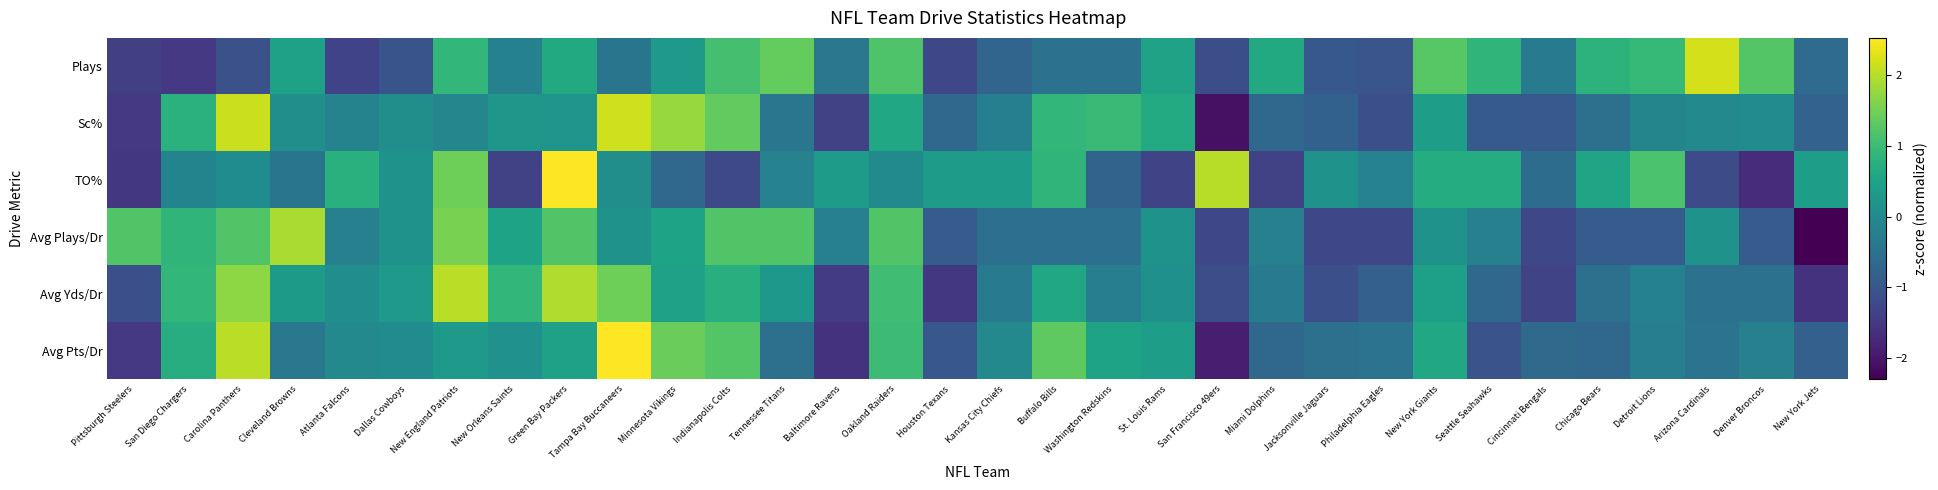

Reading right to left, transcribe all the data shown in this chart.

Plays: New York Jets=-0.6	Denver Broncos=1.2	Arizona Cardinals=2.2	Detroit Lions=0.9	Chicago Bears=0.8	Cincinnati Bengals=-0.3	Seattle Seahawks=0.9	New York Giants=1.3	Philadelphia Eagles=-1.0	Jacksonville Jaguars=-1.0	Miami Dolphins=0.6	San Francisco 49ers=-1.1	St. Louis Rams=0.5	Washington Redskins=-0.5	Buffalo Bills=-0.5	Kansas City Chiefs=-0.7	Houston Texans=-1.3	Oakland Raiders=1.2	Baltimore Ravens=-0.4	Tennessee Titans=1.4	Indianapolis Colts=1.1	Minnesota Vikings=0.3	Tampa Bay Buccaneers=-0.4	Green Bay Packers=0.6	New Orleans Saints=-0.2	New England Patriots=0.9	Dallas Cowboys=-1.0	Atlanta Falcons=-1.3	Cleveland Browns=0.5	Carolina Panthers=-1.1	San Diego Chargers=-1.5	Pittsburgh Steelers=-1.4
Sc%: New York Jets=-0.8	Denver Broncos=0.0	Arizona Cardinals=-0.0	Detroit Lions=-0.1	Chicago Bears=-0.5	Cincinnati Bengals=-1.0	Seattle Seahawks=-0.9	New York Giants=0.4	Philadelphia Eagles=-1.1	Jacksonville Jaguars=-0.8	Miami Dolphins=-0.7	San Francisco 49ers=-2.1	St. Louis Rams=0.7	Washington Redskins=1.0	Buffalo Bills=0.9	Kansas City Chiefs=-0.2	Houston Texans=-0.7	Oakland Raiders=0.6	Baltimore Ravens=-1.4	Tennessee Titans=-0.4	Indianapolis Colts=1.4	Minnesota Vikings=1.8	Tampa Bay Buccaneers=2.2	Green Bay Packers=0.2	New Orleans Saints=0.3	New England Patriots=-0.1	Dallas Cowboys=0.1	Atlanta Falcons=-0.2	Cleveland Browns=0.1	Carolina Panthers=2.1	San Diego Chargers=0.8	Pittsburgh Steelers=-1.5
TO%: New York Jets=0.4	Denver Broncos=-1.7	Arizona Cardinals=-1.2	Detroit Lions=1.2	Chicago Bears=0.5	Cincinnati Bengals=-0.6	Seattle Seahawks=0.7	New York Giants=0.7	Philadelphia Eagles=-0.2	Jacksonville Jaguars=0.2	Miami Dolphins=-1.4	San Francisco 49ers=2.0	St. Louis Rams=-1.3	Washington Redskins=-0.8	Buffalo Bills=0.9	Kansas City Chiefs=0.3	Houston Texans=0.3	Oakland Raiders=0.0	Baltimore Ravens=0.3	Tennessee Titans=-0.2	Indianapolis Colts=-1.2	Minnesota Vikings=-0.7	Tampa Bay Buccaneers=0.1	Green Bay Packers=2.5	New Orleans Saints=-1.3	New England Patriots=1.5	Dallas Cowboys=0.2	Atlanta Falcons=0.8	Cleveland Browns=-0.4	Carolina Panthers=0.0	San Diego Chargers=-0.1	Pittsburgh Steelers=-1.5
Avg Plays/Dr: New York Jets=-2.3	Denver Broncos=-0.9	Arizona Cardinals=0.2	Detroit Lions=-0.9	Chicago Bears=-0.9	Cincinnati Bengals=-1.3	Seattle Seahawks=-0.2	New York Giants=0.2	Philadelphia Eagles=-1.3	Jacksonville Jaguars=-1.3	Miami Dolphins=-0.2	San Francisco 49ers=-1.3	St. Louis Rams=0.2	Washington Redskins=-0.5	Buffalo Bills=-0.5	Kansas City Chiefs=-0.5	Houston Texans=-0.9	Oakland Raiders=1.2	Baltimore Ravens=-0.2	Tennessee Titans=1.2	Indianapolis Colts=1.2	Minnesota Vikings=0.5	Tampa Bay Buccaneers=0.2	Green Bay Packers=1.2	New Orleans Saints=0.5	New England Patriots=1.6	Dallas Cowboys=0.2	Atlanta Falcons=-0.2	Cleveland Browns=1.9	Carolina Panthers=1.2	San Diego Chargers=0.9	Pittsburgh Steelers=1.2
Avg Yds/Dr: New York Jets=-1.6	Denver Broncos=-0.5	Arizona Cardinals=-0.5	Detroit Lions=-0.2	Chicago Bears=-0.5	Cincinnati Bengals=-1.3	Seattle Seahawks=-0.7	New York Giants=0.4	Philadelphia Eagles=-0.8	Jacksonville Jaguars=-1.1	Miami Dolphins=-0.3	San Francisco 49ers=-1.2	St. Louis Rams=0.1	Washington Redskins=-0.2	Buffalo Bills=0.6	Kansas City Chiefs=-0.3	Houston Texans=-1.5	Oakland Raiders=1.0	Baltimore Ravens=-1.5	Tennessee Titans=0.3	Indianapolis Colts=0.8	Minnesota Vikings=0.5	Tampa Bay Buccaneers=1.5	Green Bay Packers=1.9	New Orleans Saints=0.9	New England Patriots=2.0	Dallas Cowboys=0.3	Atlanta Falcons=0.1	Cleveland Browns=0.3	Carolina Panthers=1.7	San Diego Chargers=0.9	Pittsburgh Steelers=-1.1
Avg Pts/Dr: New York Jets=-0.8	Denver Broncos=-0.2	Arizona Cardinals=-0.5	Detroit Lions=-0.2	Chicago Bears=-0.7	Cincinnati Bengals=-0.6	Seattle Seahawks=-1.1	New York Giants=0.6	Philadelphia Eagles=-0.5	Jacksonville Jaguars=-0.5	Miami Dolphins=-0.7	San Francisco 49ers=-1.9	St. Louis Rams=0.4	Washington Redskins=0.5	Buffalo Bills=1.3	Kansas City Chiefs=-0.0	Houston Texans=-1.0	Oakland Raiders=1.0	Baltimore Ravens=-1.6	Tennessee Titans=-0.5	Indianapolis Colts=1.2	Minnesota Vikings=1.4	Tampa Bay Buccaneers=2.5	Green Bay Packers=0.5	New Orleans Saints=0.1	New England Patriots=0.3	Dallas Cowboys=0.0	Atlanta Falcons=-0.0	Cleveland Browns=-0.4	Carolina Panthers=2.0	San Diego Chargers=0.7	Pittsburgh Steelers=-1.5